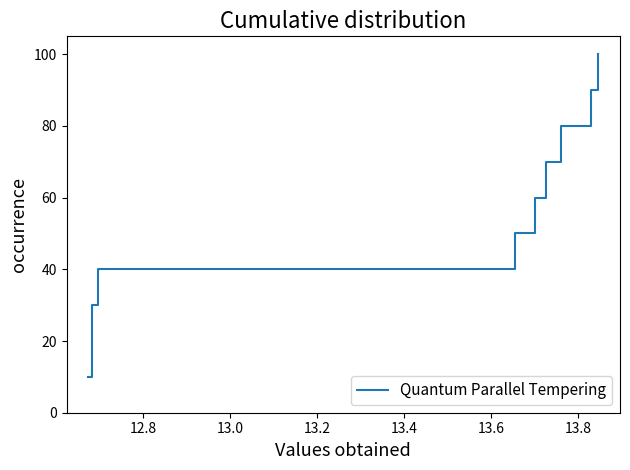

What is the greatest value displayed?

100